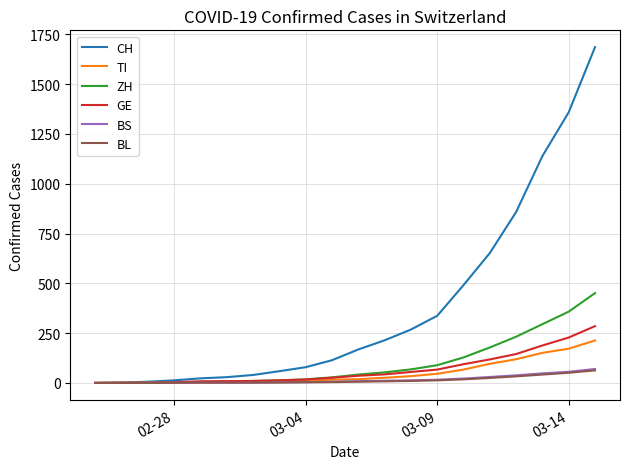

Which series has the widest spread of values?

CH